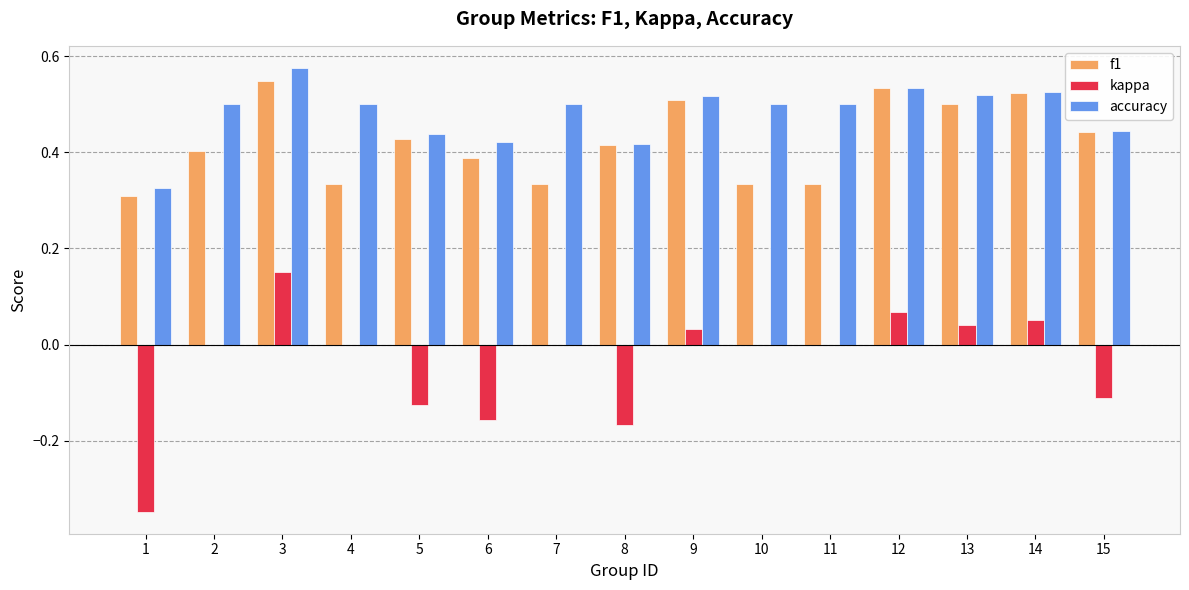

At which category is the sum across all series the highest?

3